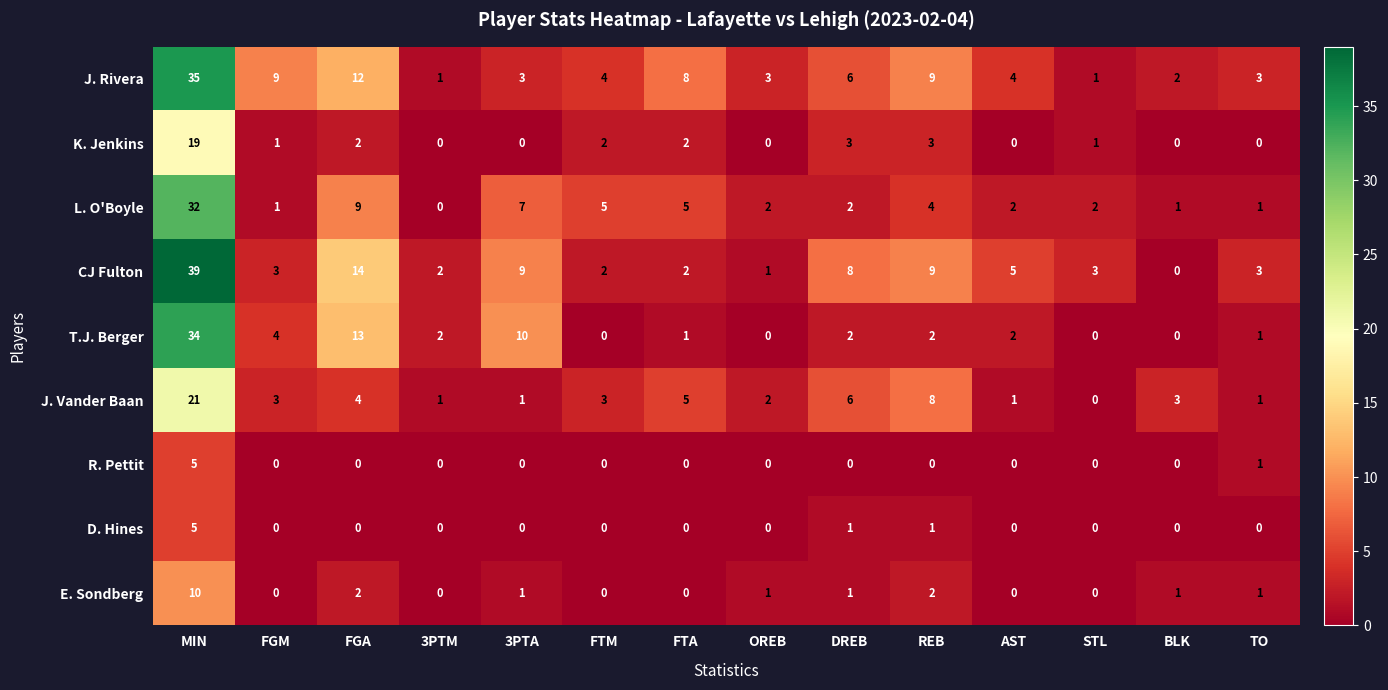

At which category does the chart reach its peak across all series?

MIN